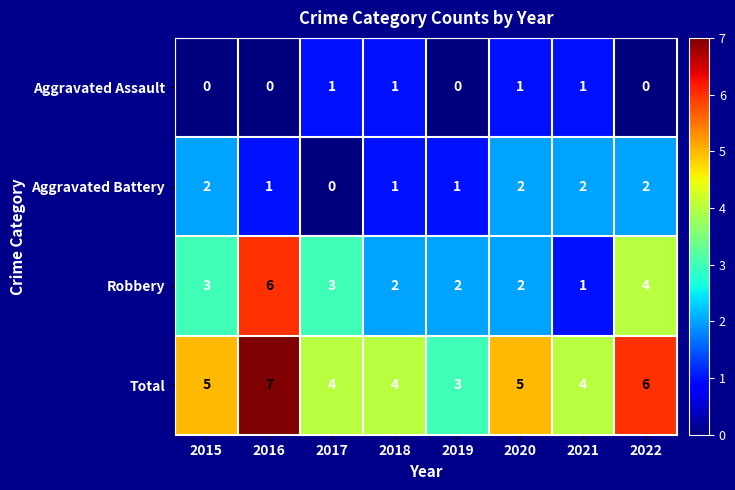

Count the Total values in the range 4 to 6.

6